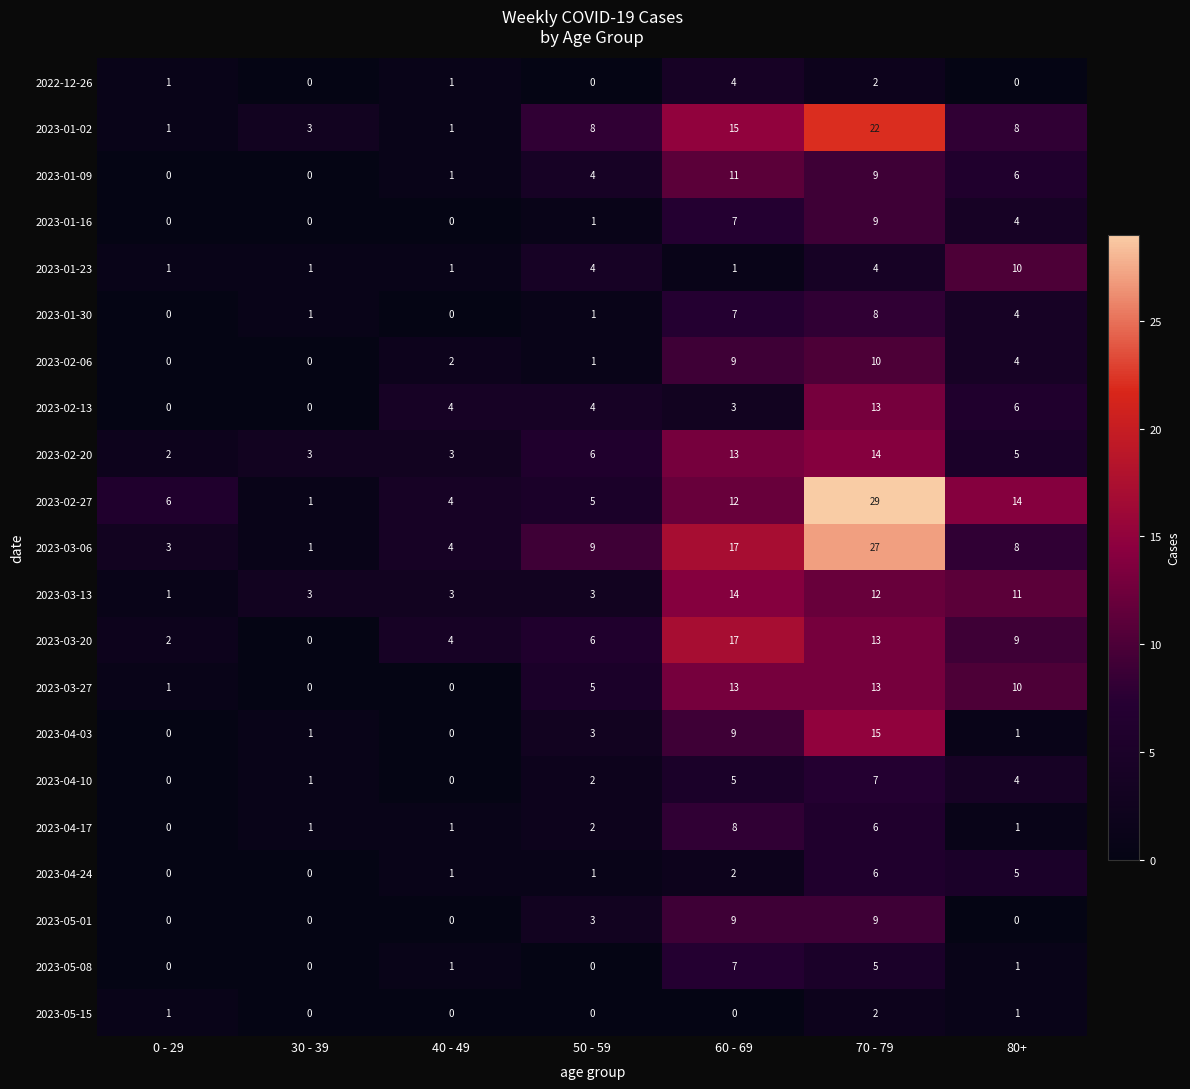

Is it true that 2023-04-17 equals 6 at 70 - 79?

True